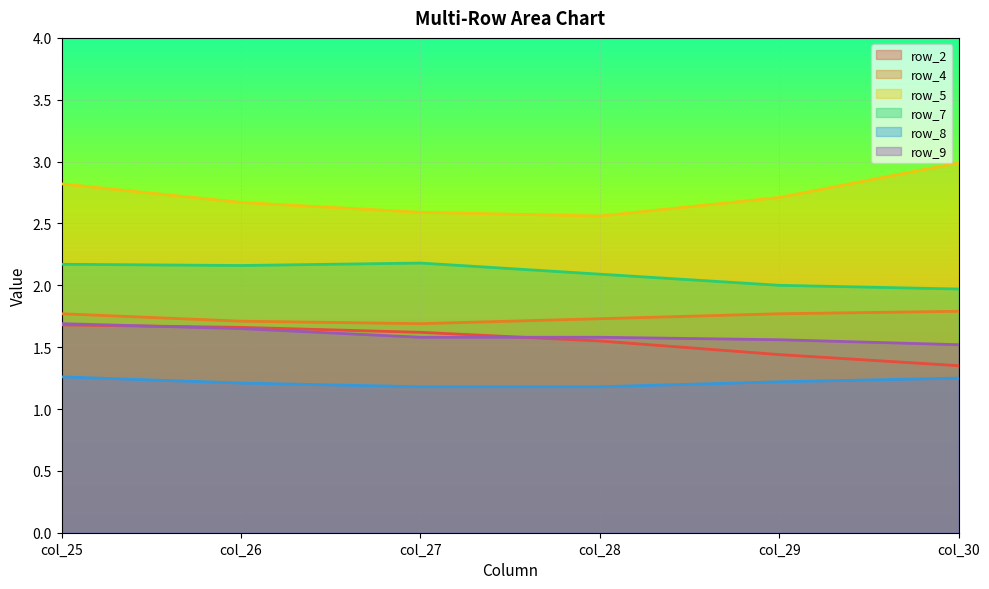

What is the difference between the row_7 values at col_29 and col_27?

0.2